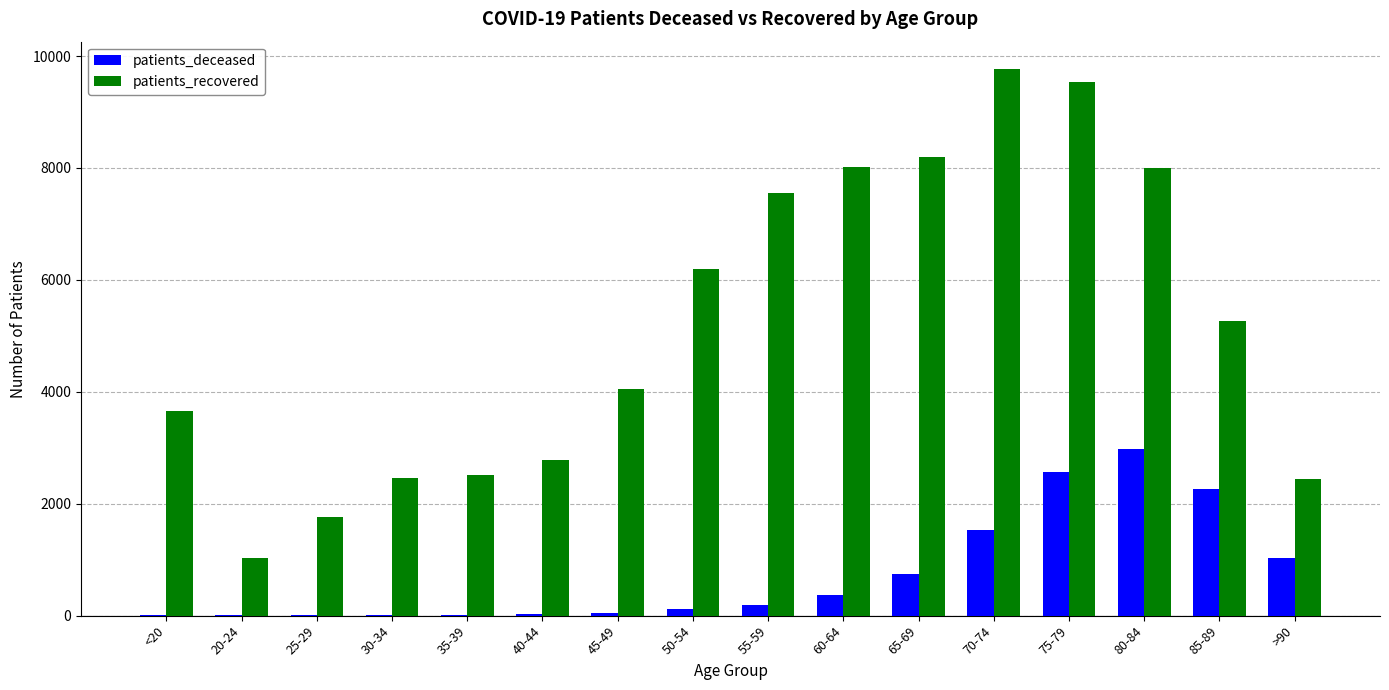

Count the number of data series in this chart.

2